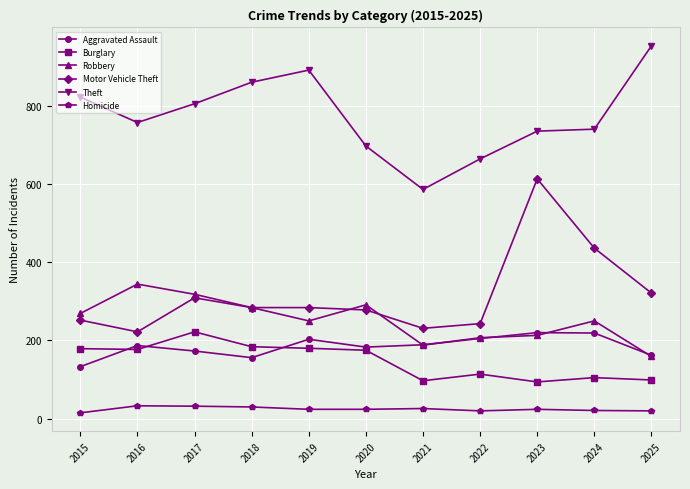

Where does the Theft series first go above 757?

2015